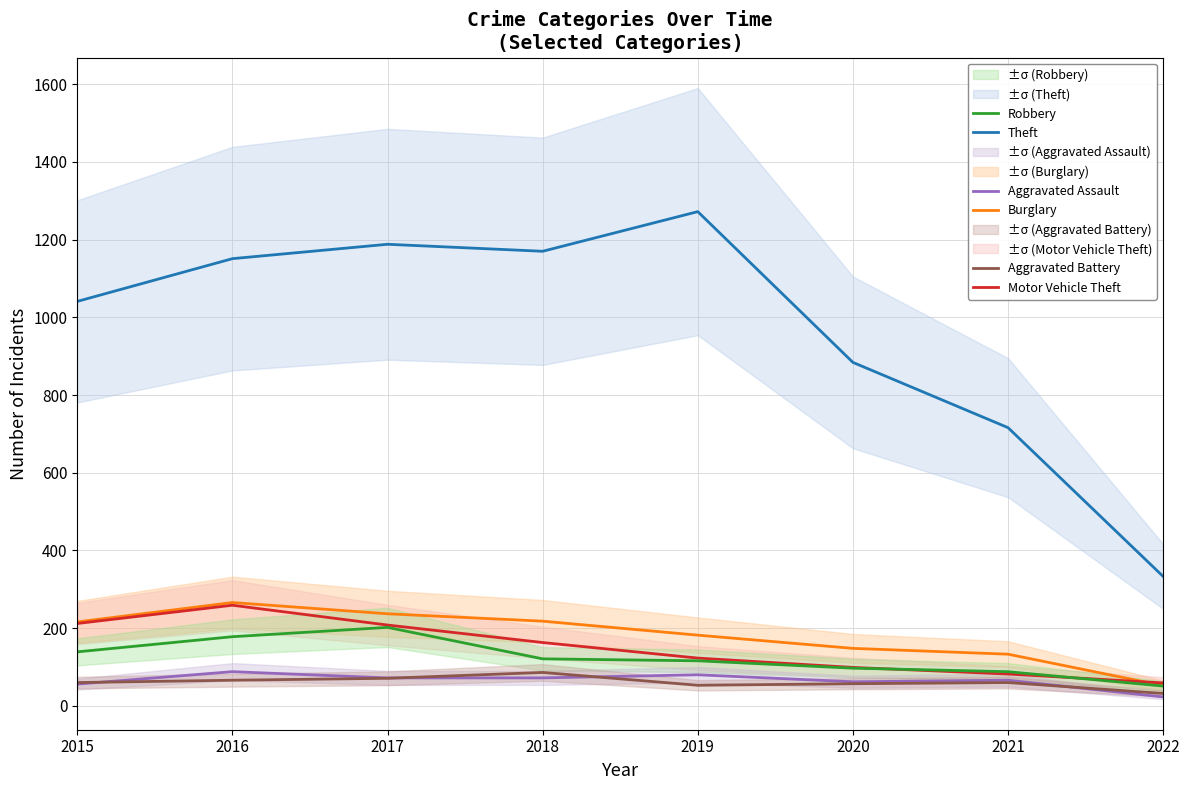

What is the value of the Motor Vehicle Theft point at the 1st from the left?

212